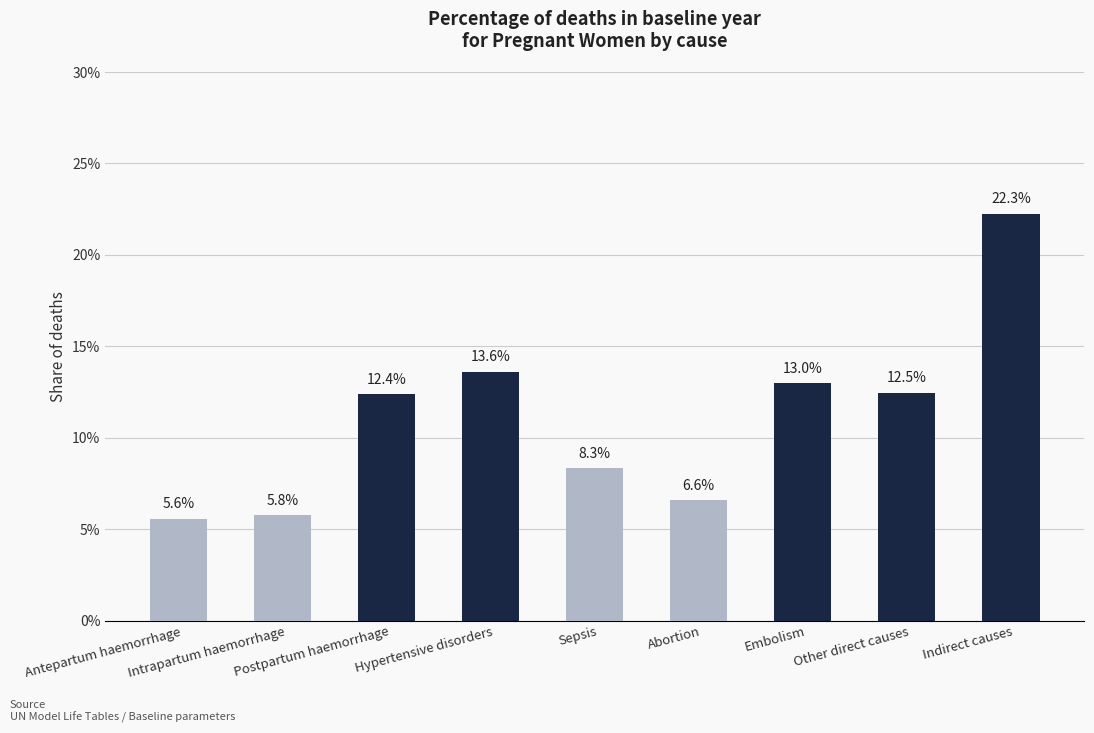

Are the bars horizontal?

No